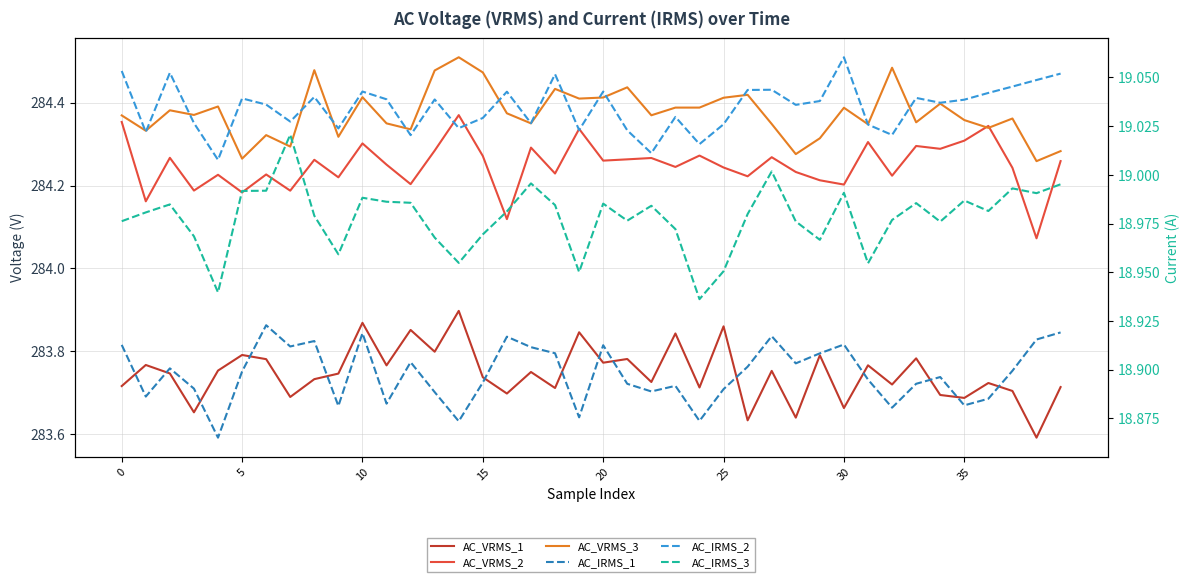

What is the sum of the AC_VRMS_2 values at 34 and 31?

568.6